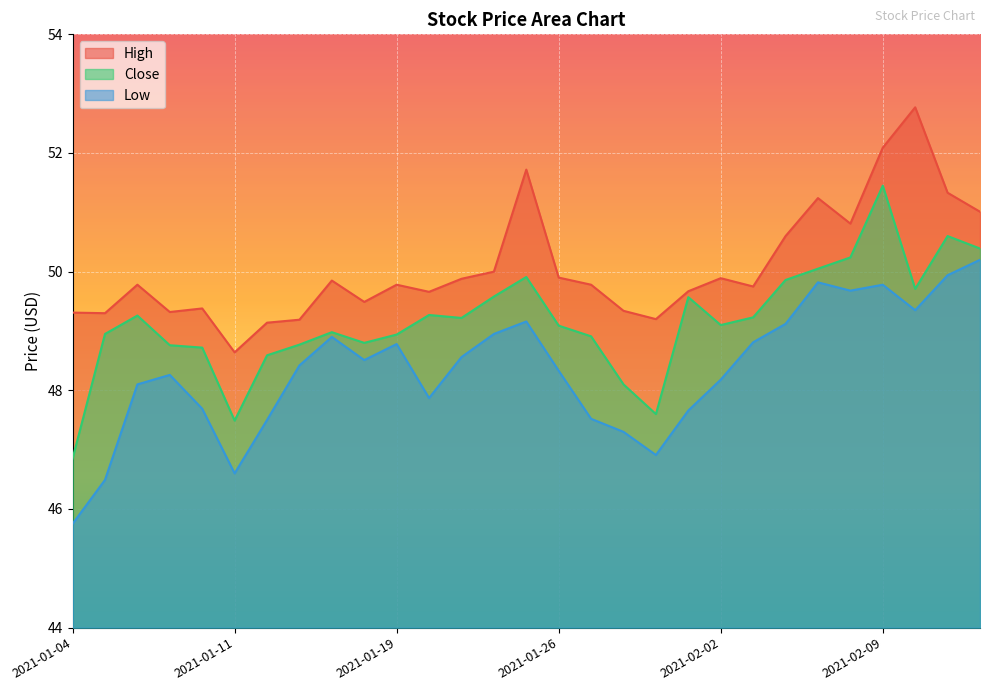

What is the label of the 1st point from the right?

2021-02-12